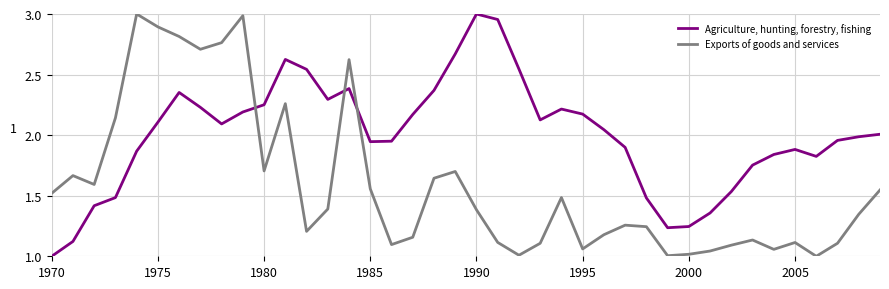

List the series in order of their overall mean, lowest first.

Exports of goods and services, Agriculture, hunting, forestry, fishing